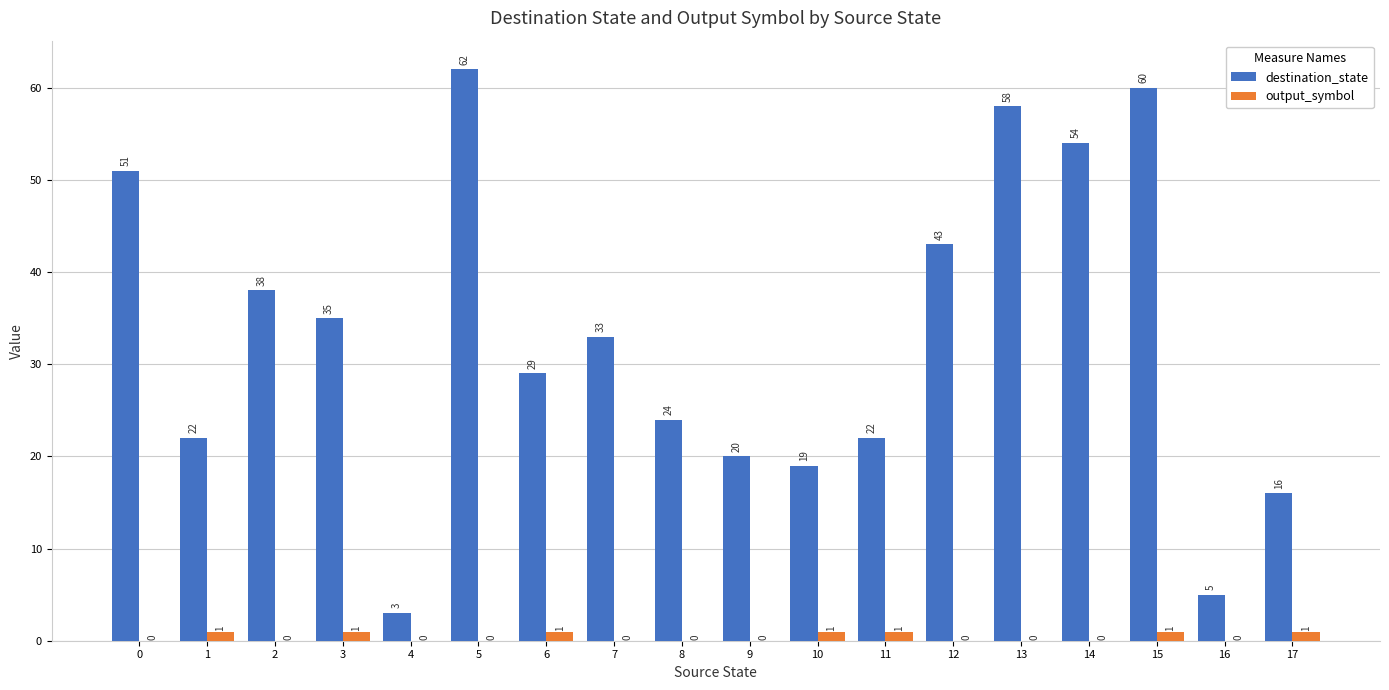

Where is destination_state nearest to the value 32?

7